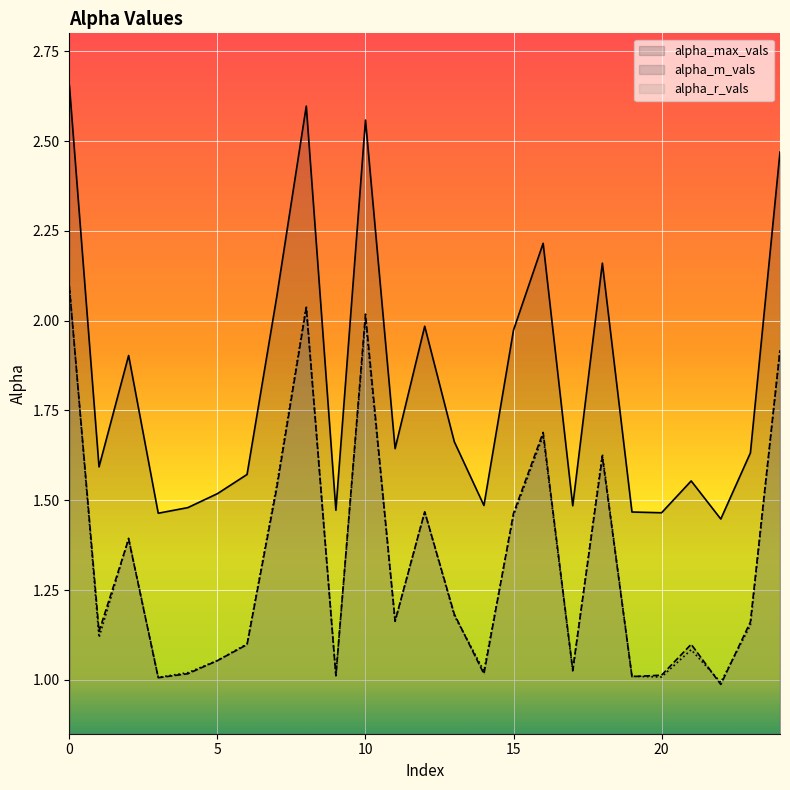

How many data points in alpha_m_vals are above 1?

24